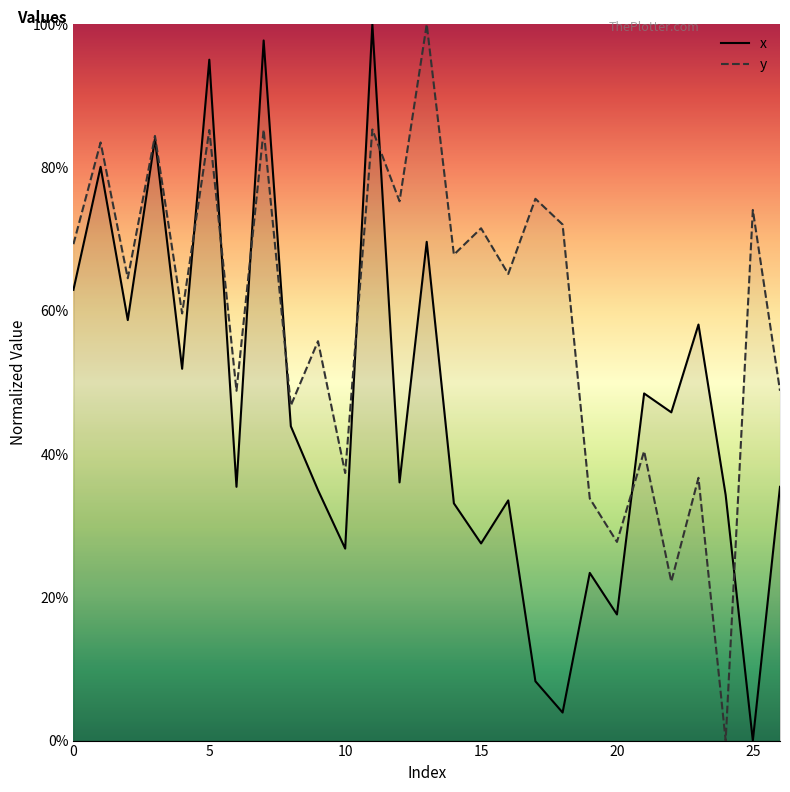

List the series in order of their overall mean, highest first.

y, x